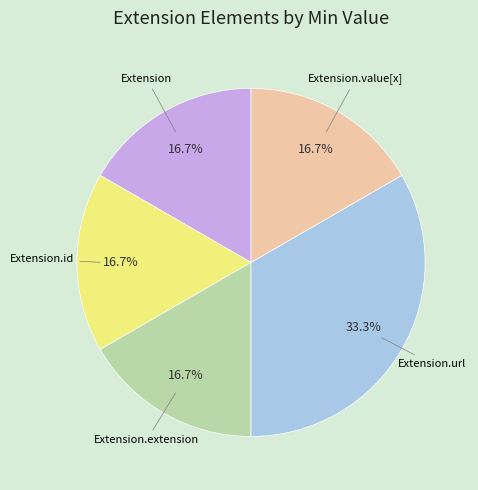

To the nearest percent, what is the difference between the largest and smallest slice percentages?

17%